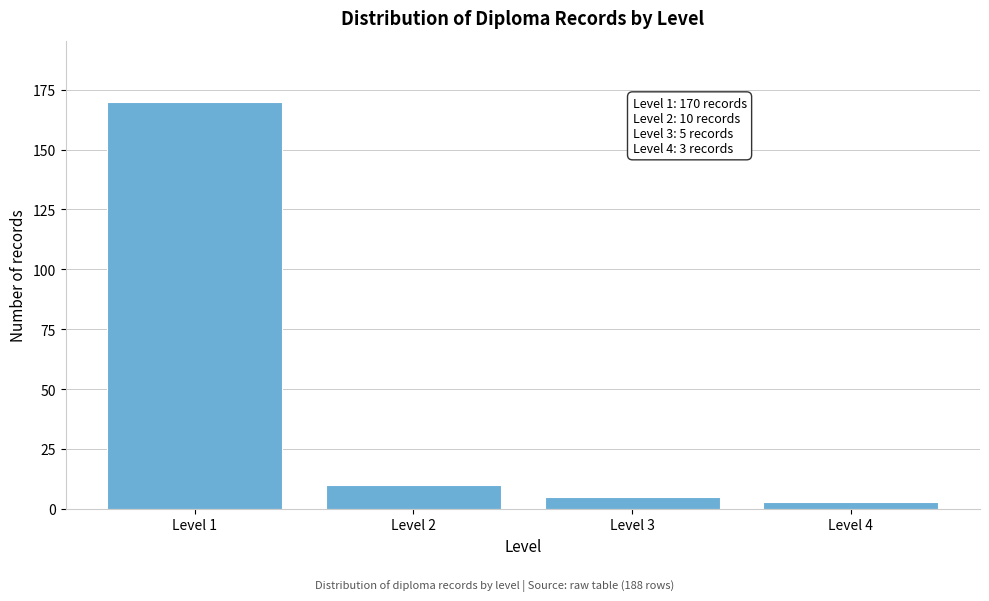

Reading left to right, list all the values displayed in this chart.

Level 1=170	Level 2=10	Level 3=5	Level 4=3